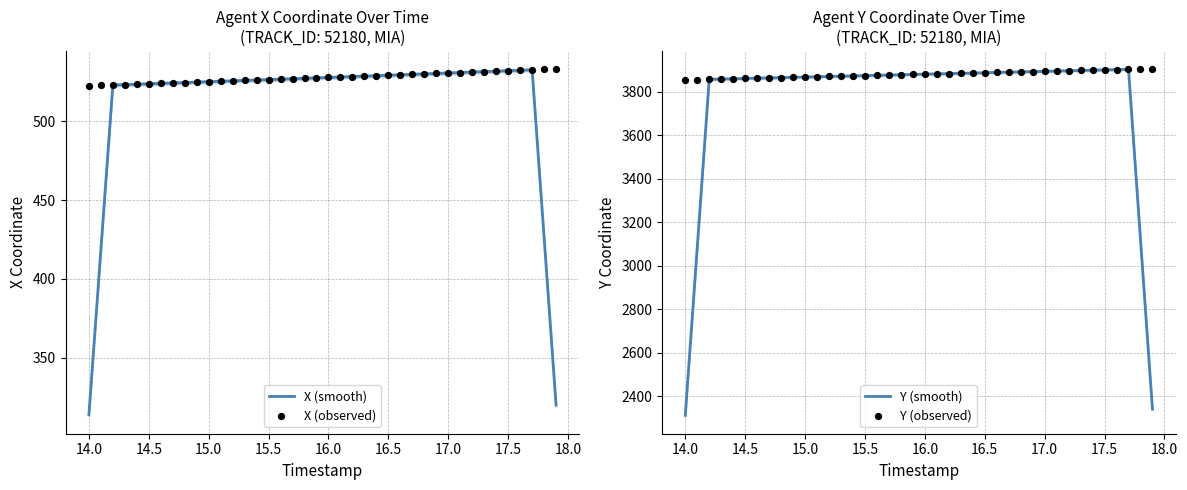

What is the highest value of the X (smooth) series?

532.6